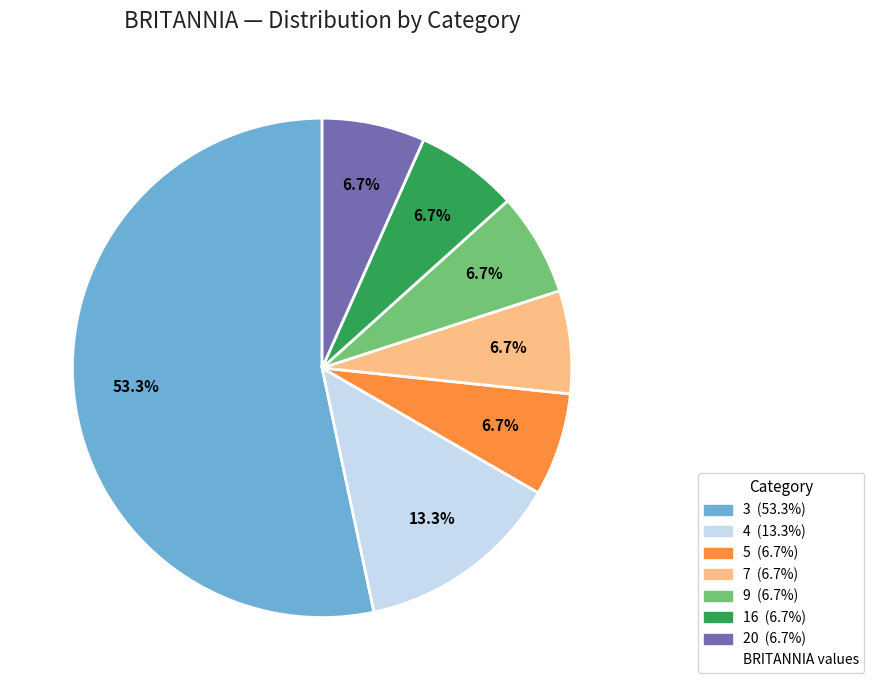

Is there a majority slice in this chart?

Yes